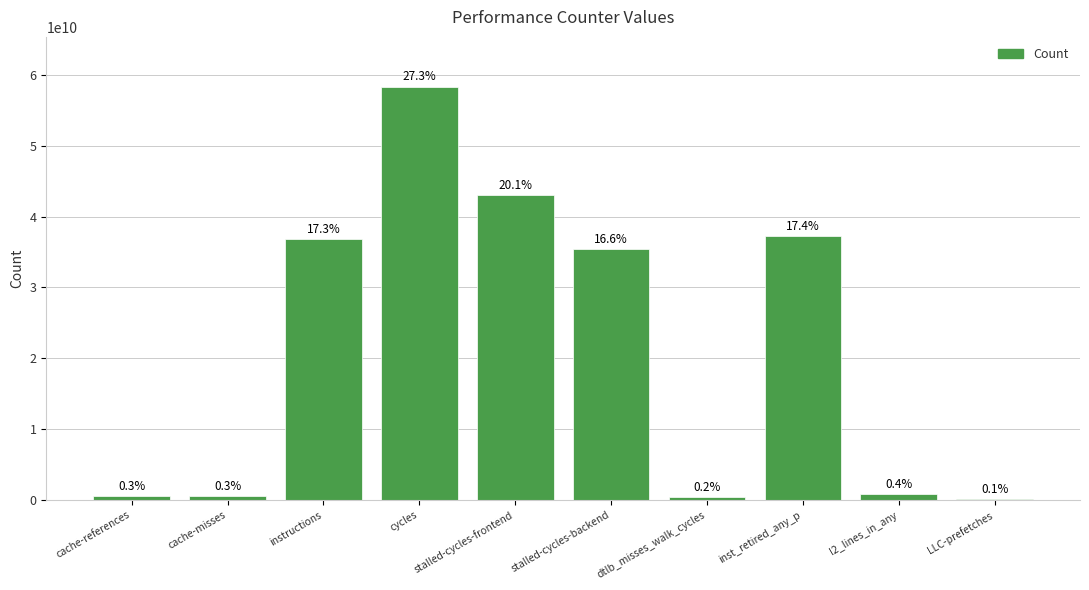

What is the label of the 7th bar from the right?

cycles